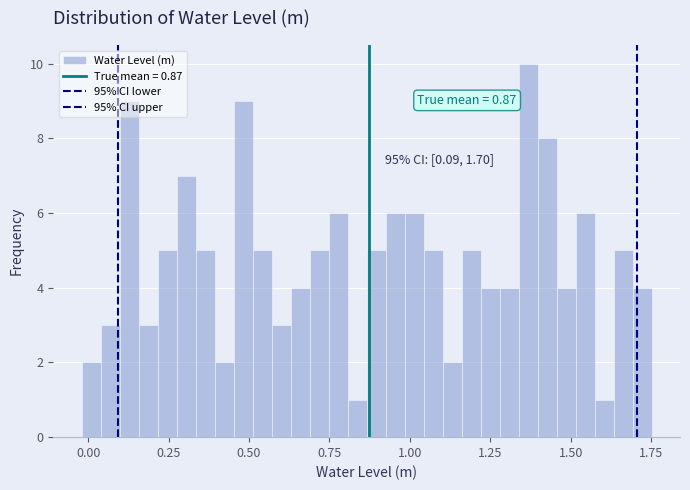

Around what value on the x-axis is the tallest bar? Give the approximate position of its centre, as read against the axis.

1.35